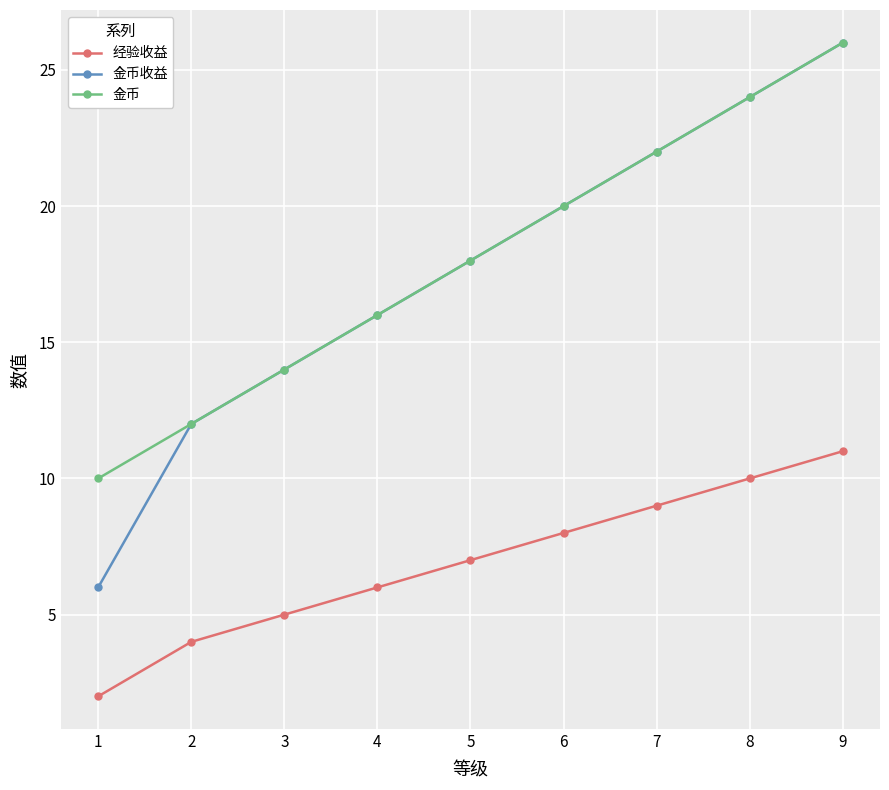

True or false: 经验收益 has a value of 8 at 6.

True